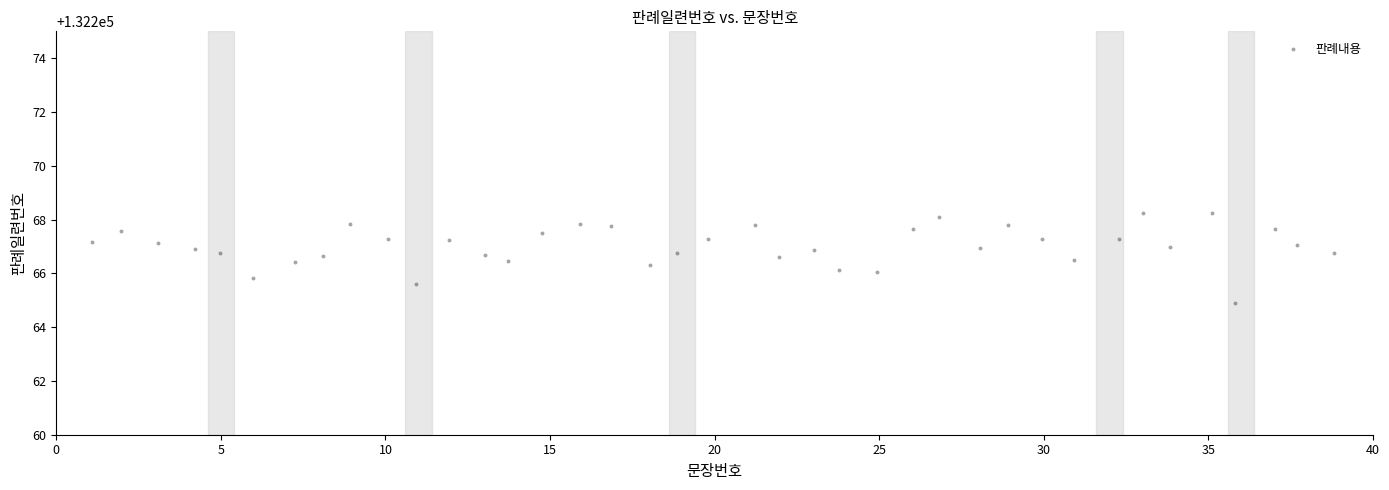

What is the range of Y values (max minus min)?

3.3